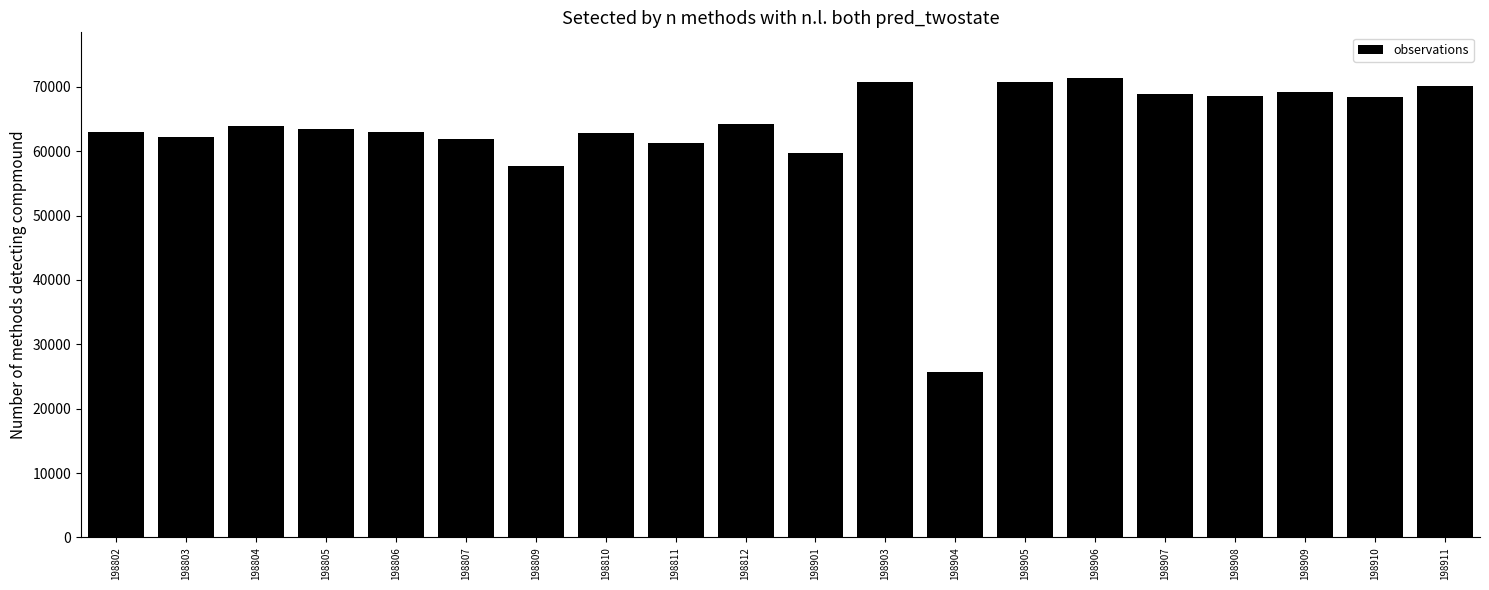

How many data points are less than 63927?

10